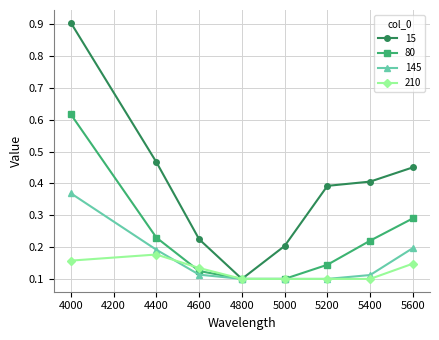

What is the greatest value displayed?

0.9